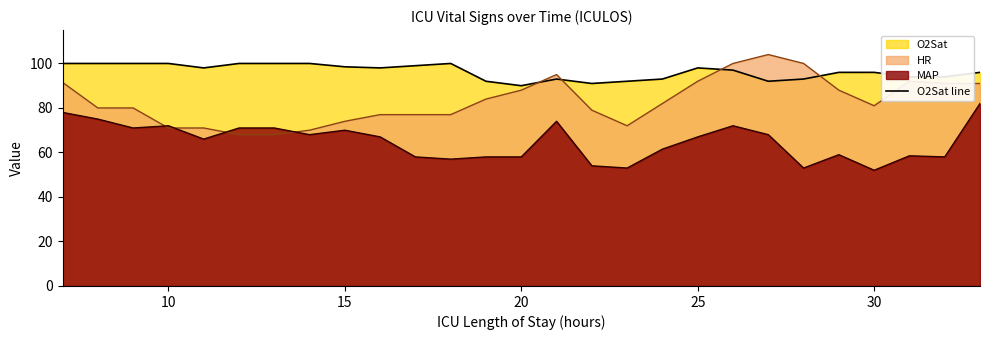

The O2Sat line series shows 147.8 at 20. True or false?

False